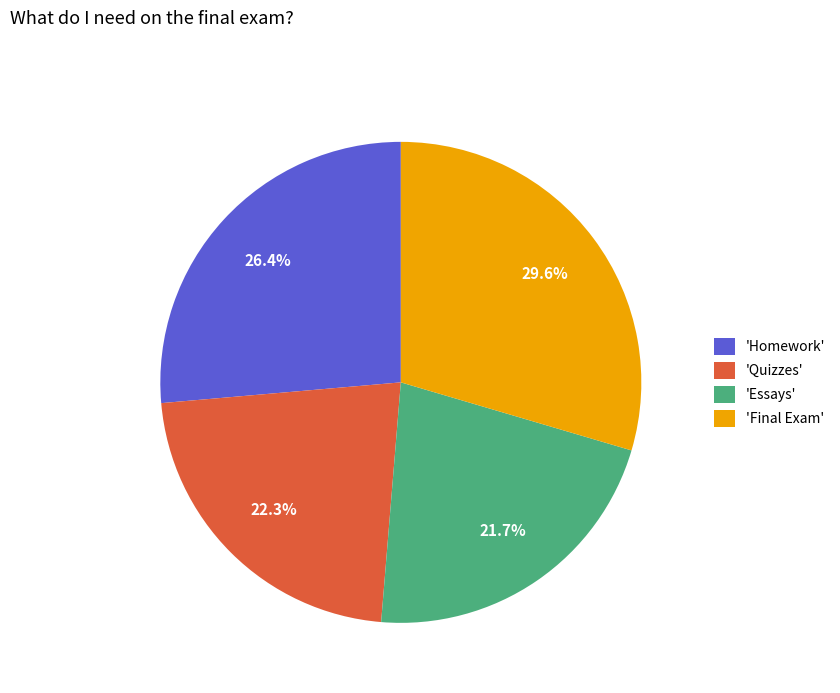

Rank the categories by value from highest to lowest.

'Final Exam', 'Homework', 'Quizzes', 'Essays'